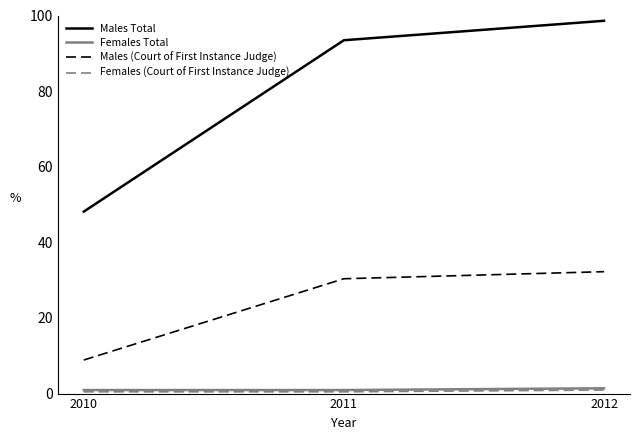

At how many categories does at least one series exceed 21?

3